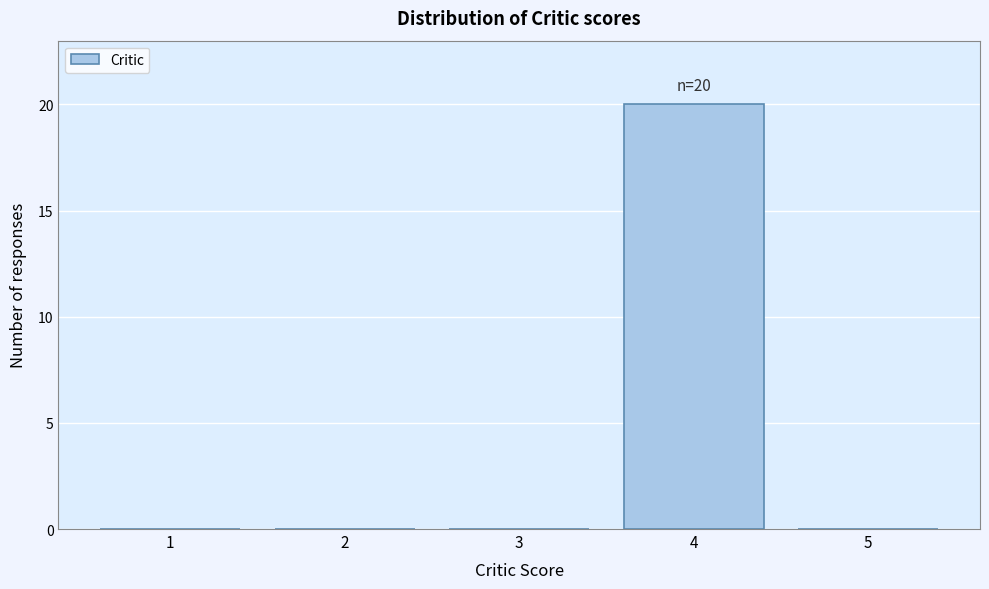

Which range on the x-axis has the tallest bar?

3.5 to 4.5